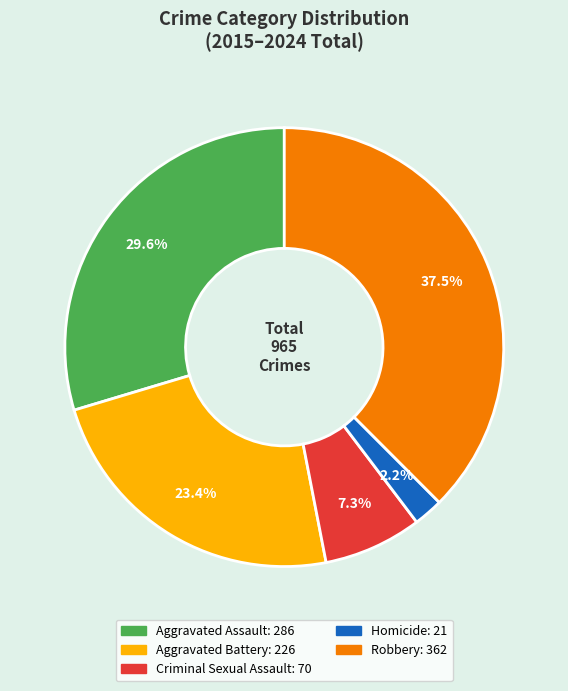

Which category has the smallest portion of the pie?

Homicide